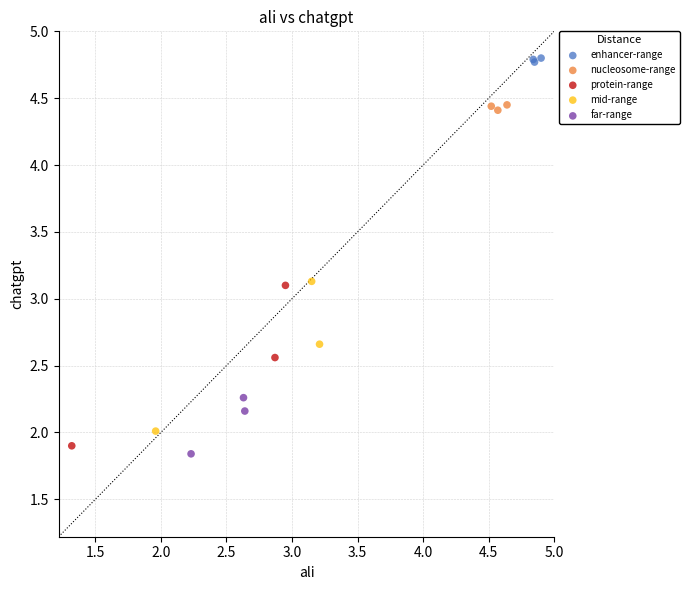

Which series reaches the minimum Y coordinate?

far-range